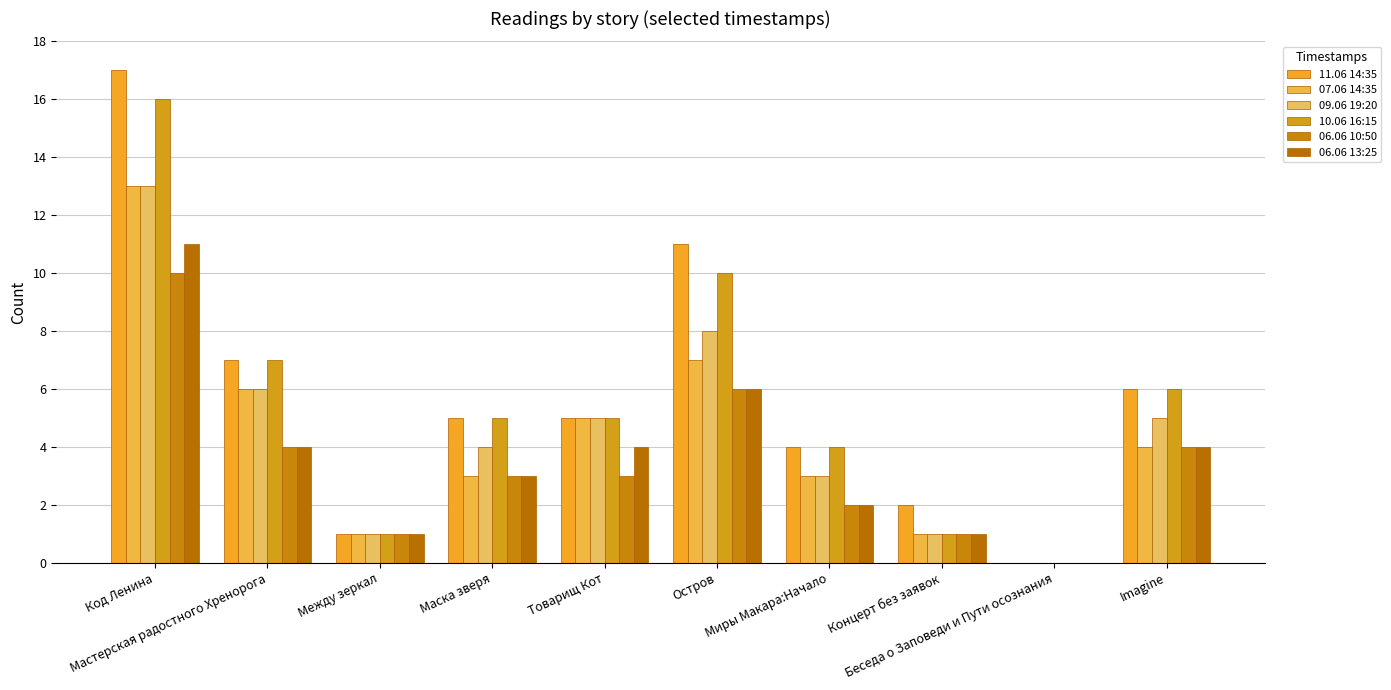

How many values in 10.06 16:15 are above zero?

9